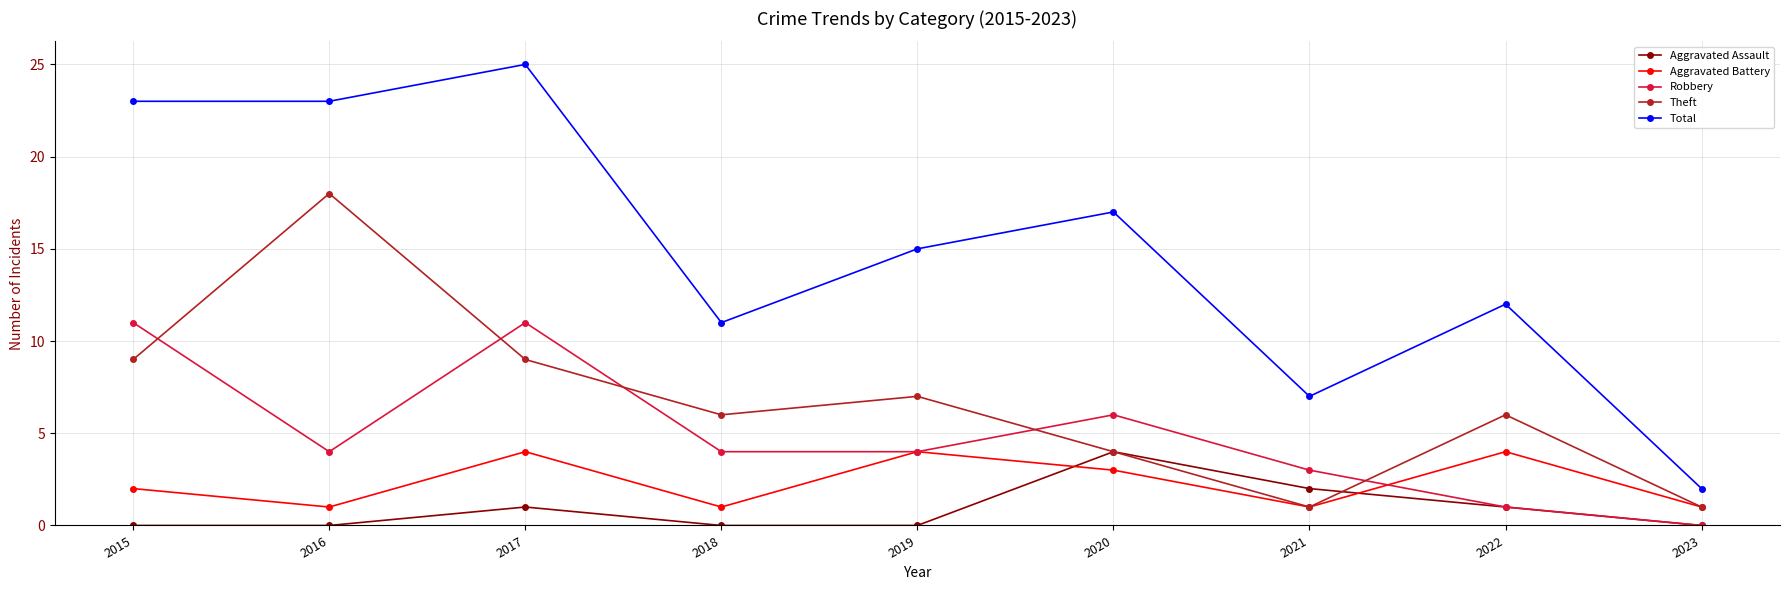

Which category has the lowest value in the Robbery series?

2023